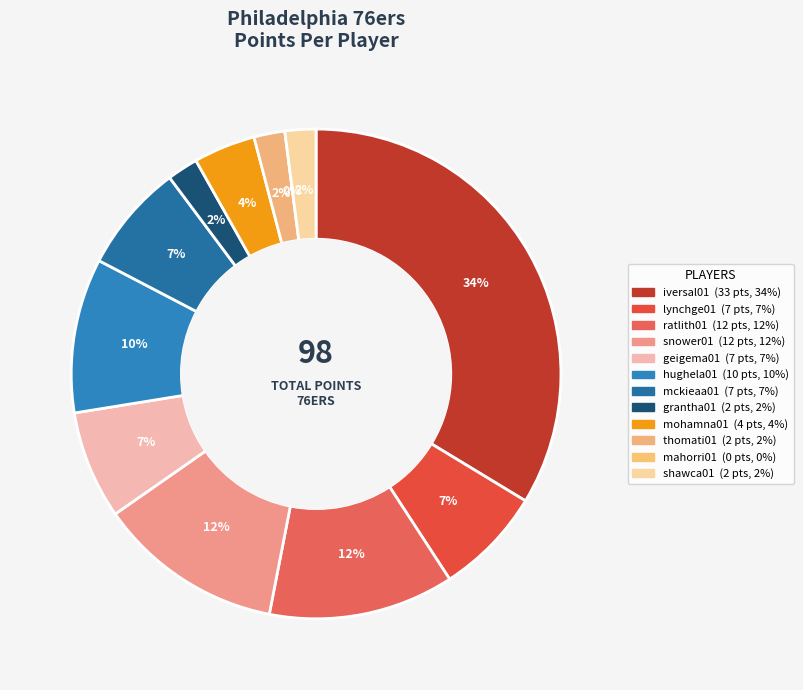

The ratlith01 slice represents 1% of the pie. True or false?

False